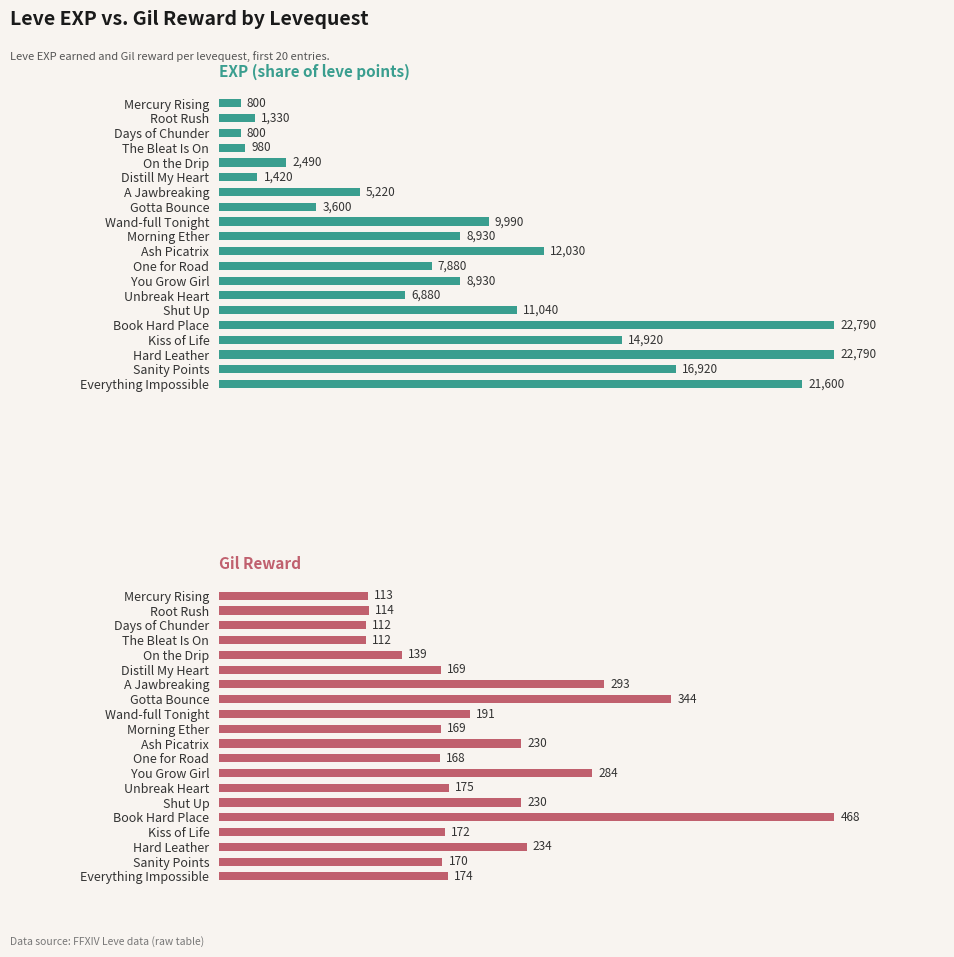

What is the maximum value shown in the chart?

22790